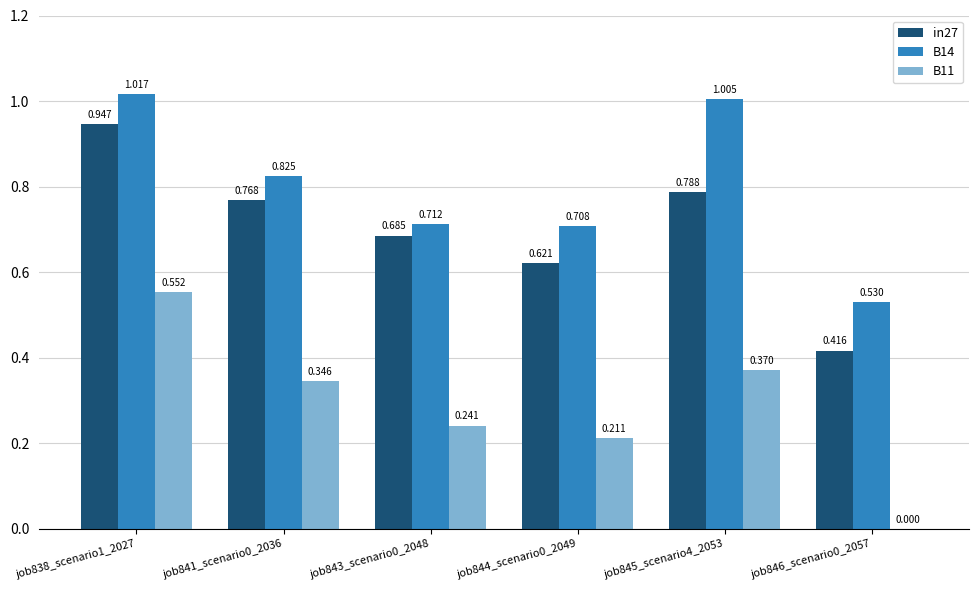

How many data points does each series have?

6